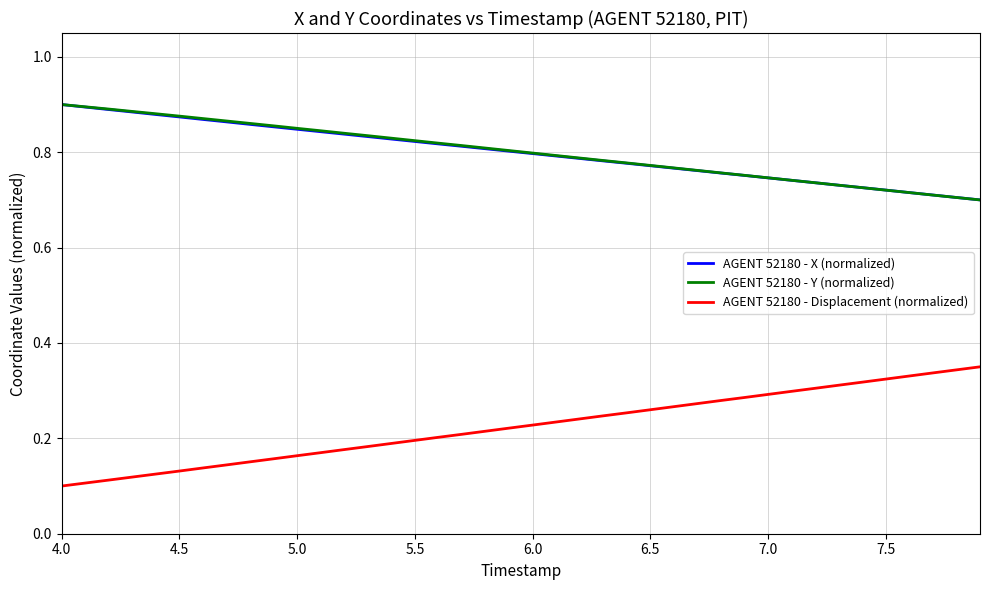

Does the chart display data point markers on the line(s)?

No